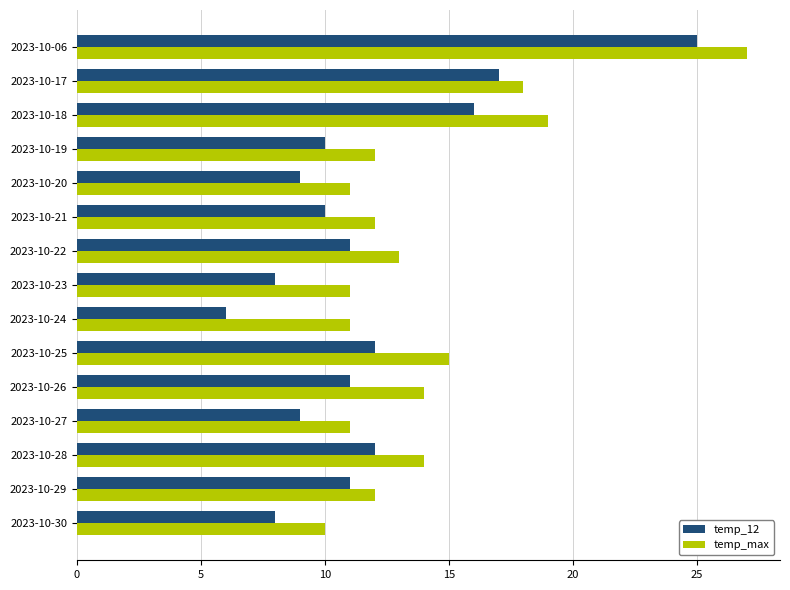

What value does the temp_max series have at 2023-10-17?

18